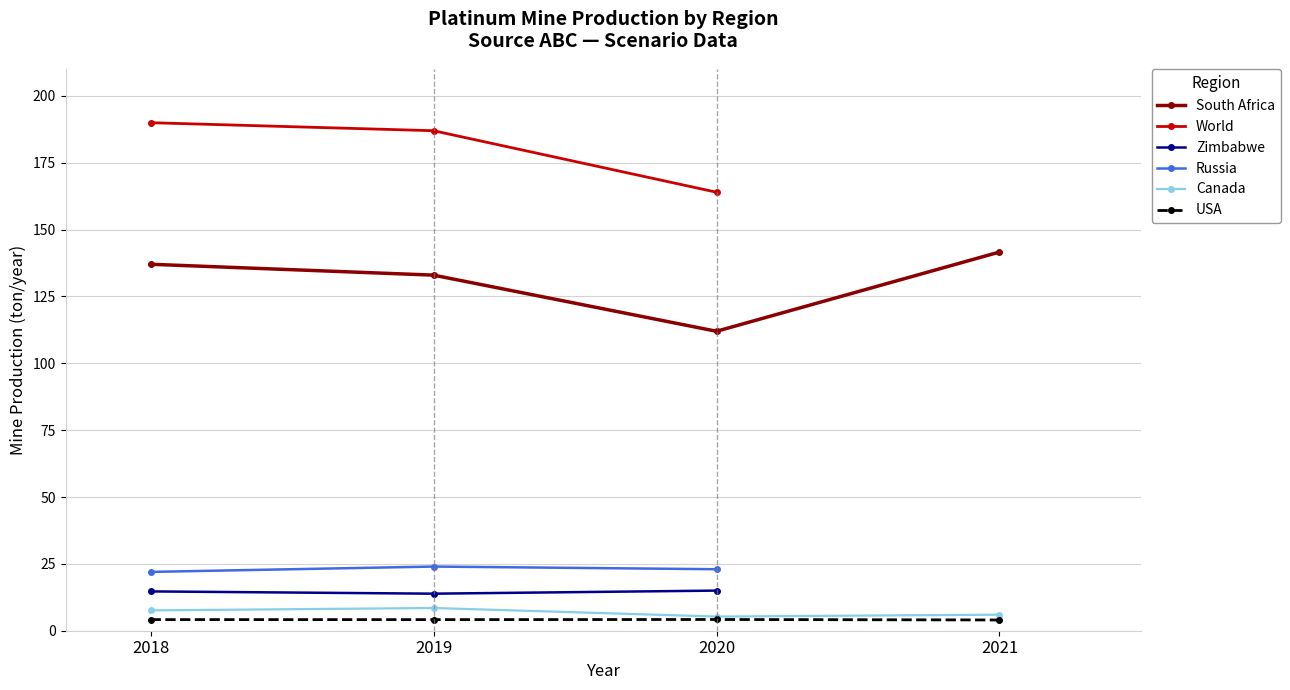

At 2019, list the series in order from largest to smallest.

South Africa, Canada, USA